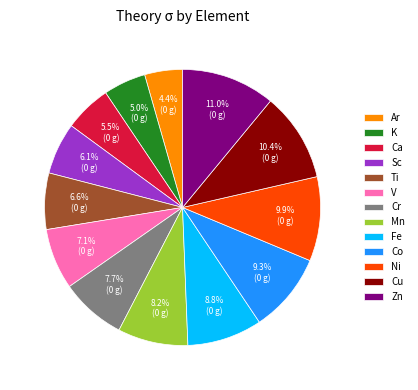

Is there a majority slice in this chart?

No